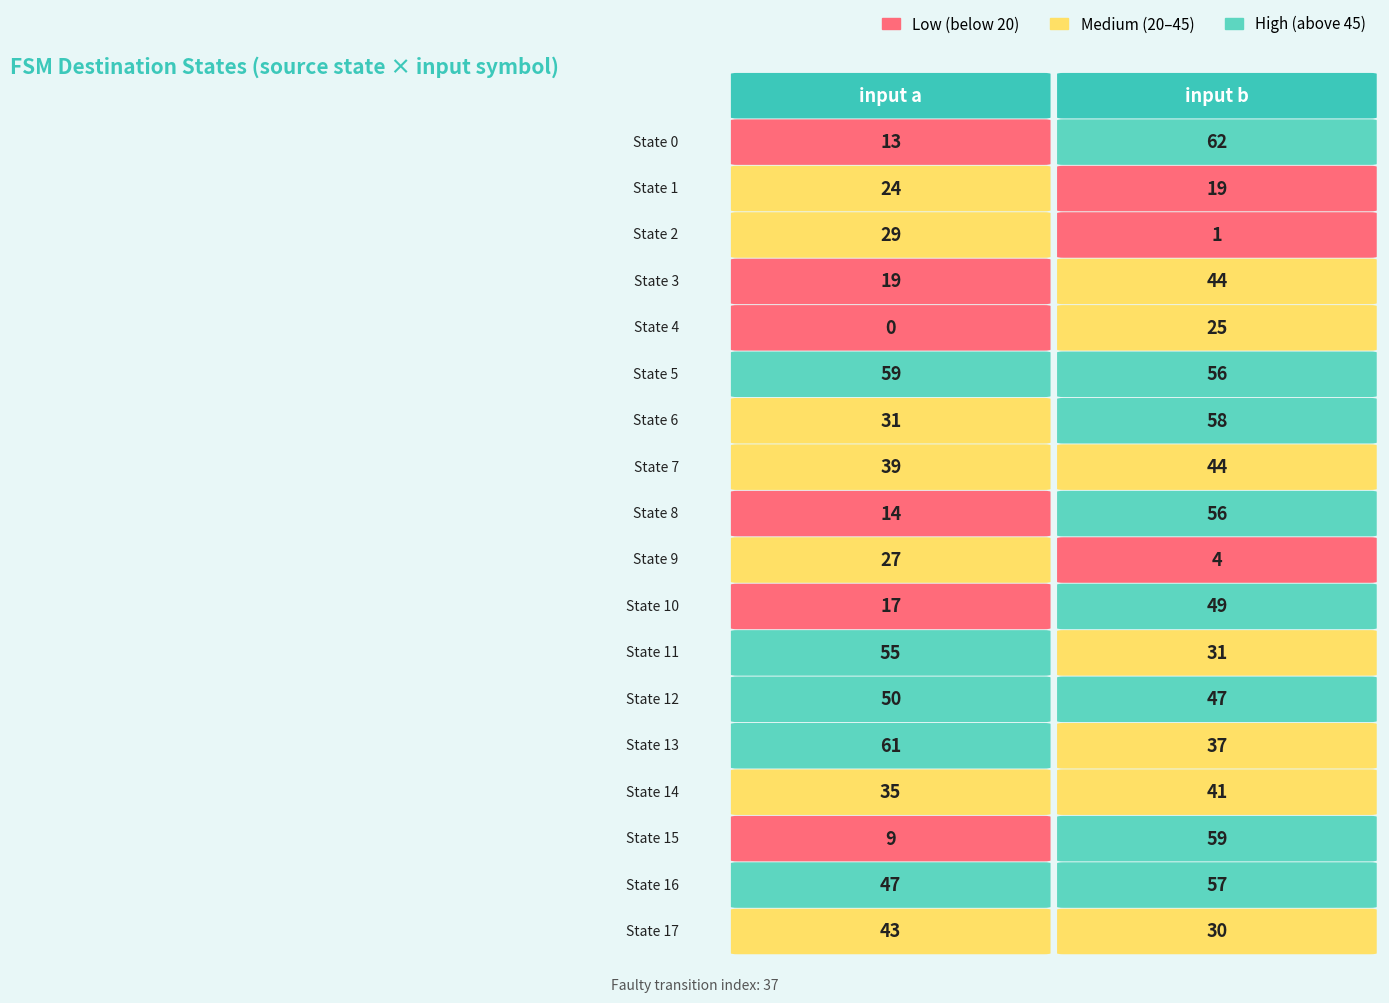

Is the value of State 4 at 0 greater than the value of State 6 at 0?

No